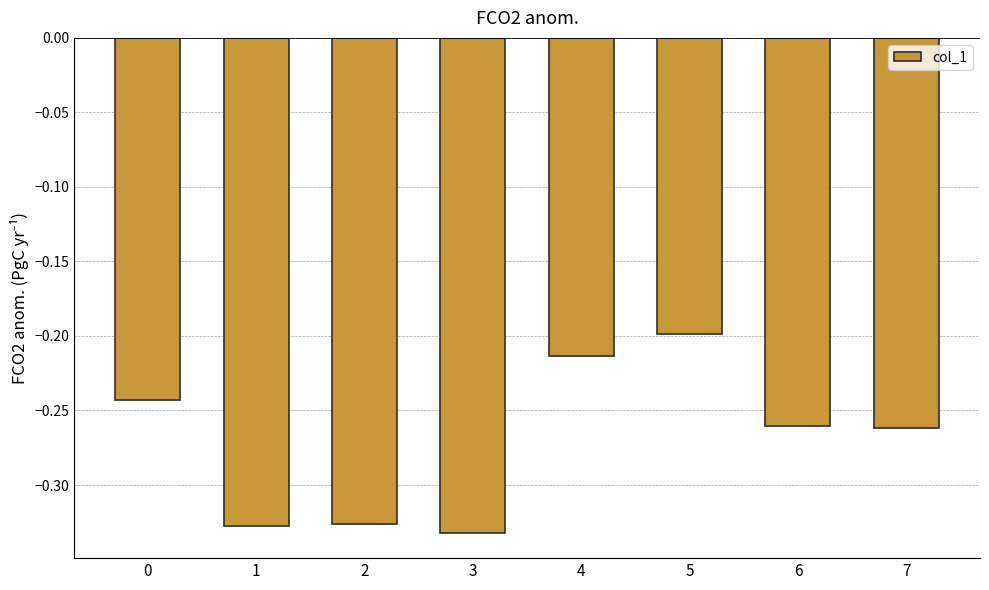

True or false: the data shows -0.2 at 0.

True